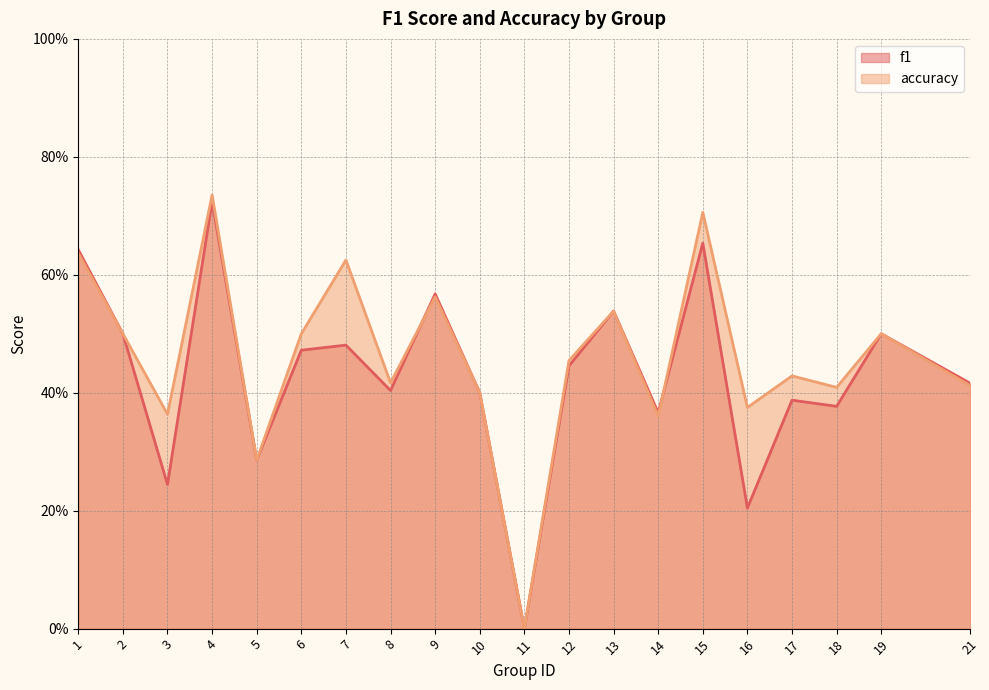

What is the value of the accuracy point at the 17th from the left?

0.4